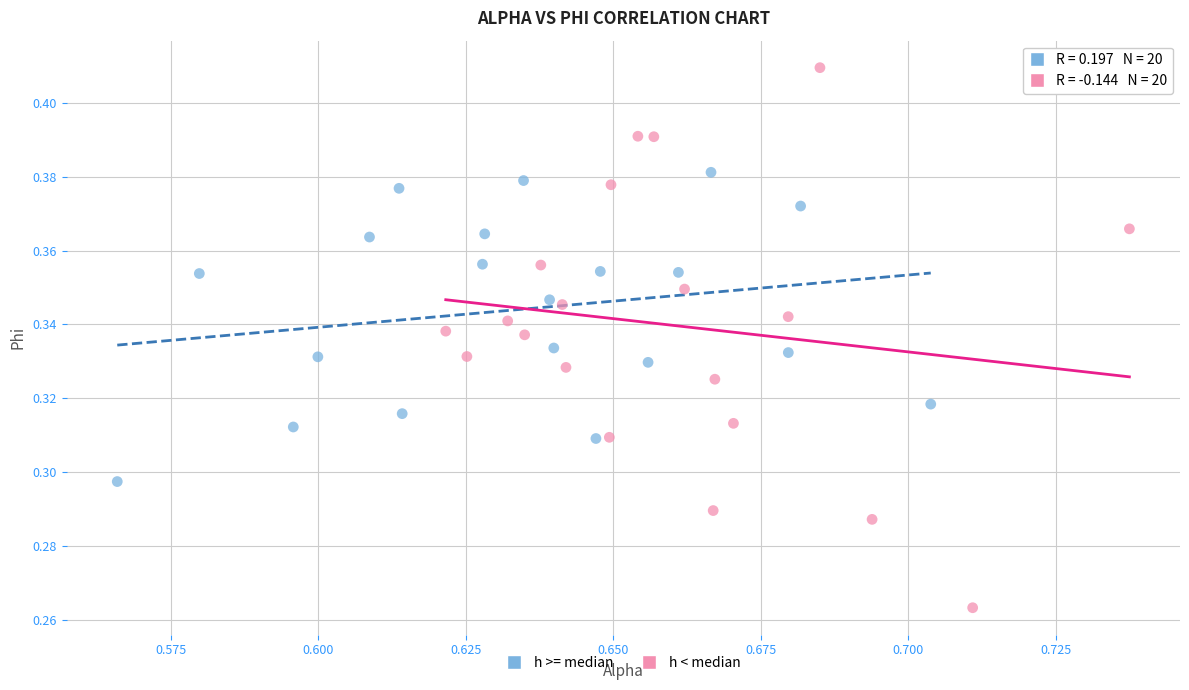

Which series reaches the minimum Y coordinate?

h < median